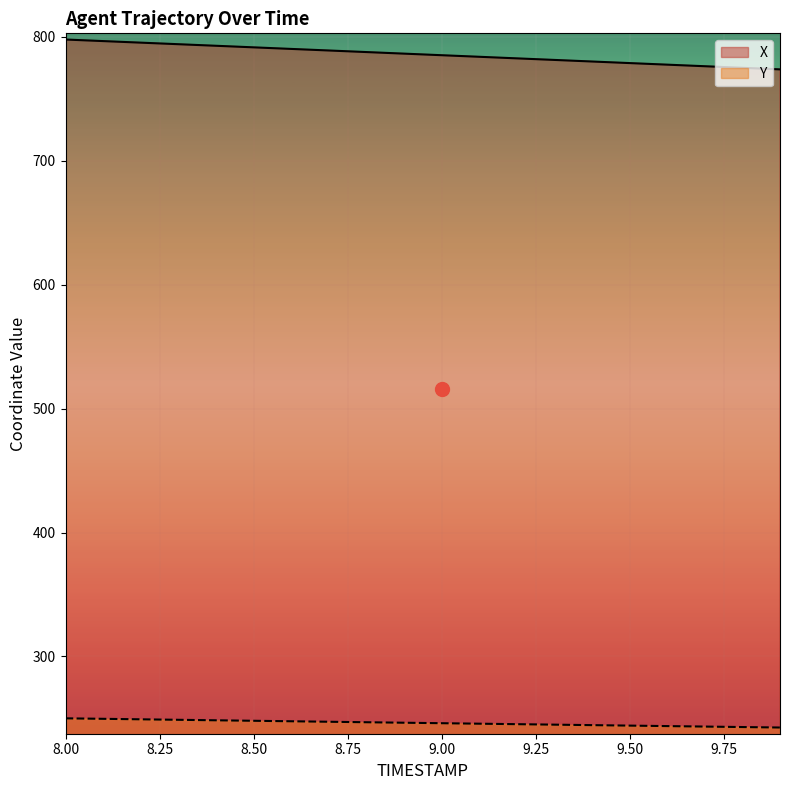

Reading left to right, extract all data points from this chart.

X: 8.0=797.9	8.1=796.7	8.2=795.4	8.3=794.1	8.4=792.9	8.5=791.6	8.6=790.3	8.7=789.1	8.8=787.8	8.9=786.5	9.0=785.3	9.1=784.0	9.2=782.7	9.3=781.4	9.4=780.2	9.5=778.9	9.6=777.6	9.7=776.4	9.8=775.1	9.9=773.8
Y: 8.0=250.1	8.1=249.7	8.2=249.3	8.3=248.9	8.4=248.5	8.5=248.1	8.6=247.7	8.7=247.3	8.8=246.9	8.9=246.5	9.0=246.1	9.1=245.7	9.2=245.3	9.3=245.0	9.4=244.6	9.5=244.2	9.6=243.8	9.7=243.4	9.8=243.0	9.9=242.6